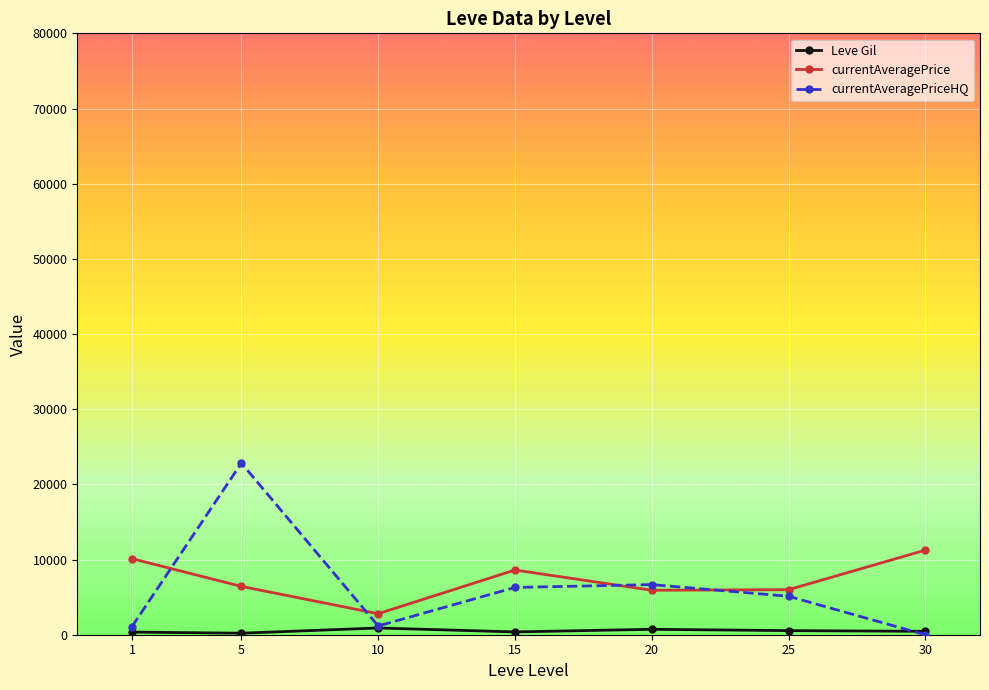

The currentAveragePriceHQ series shows 1166.5 at 10. True or false?

True